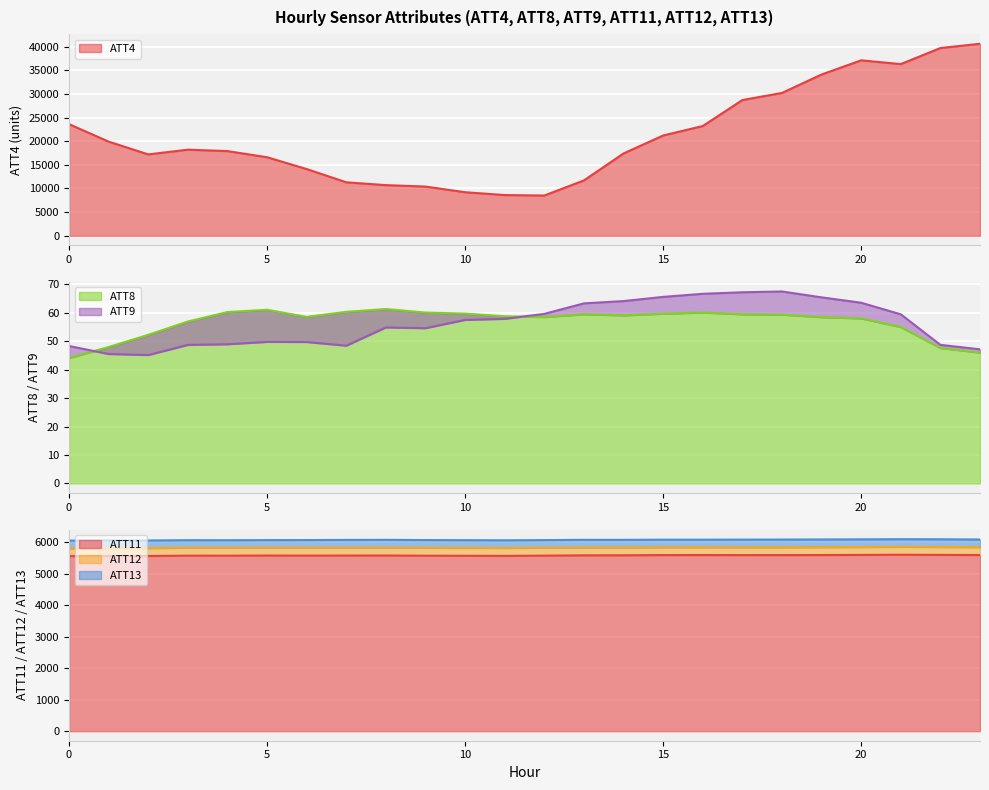

What is the maximum value for ATT8?

61.3